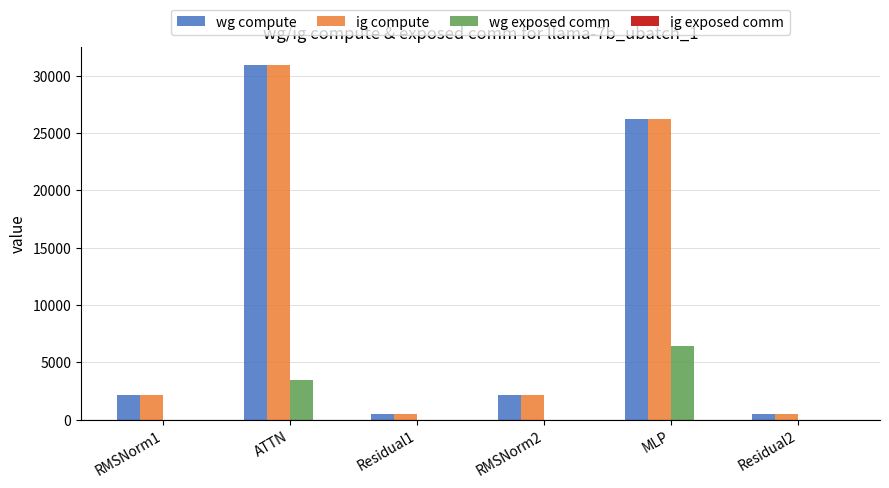

True or false: wg exposed comm has a value of 5062.9 at ATTN.

False